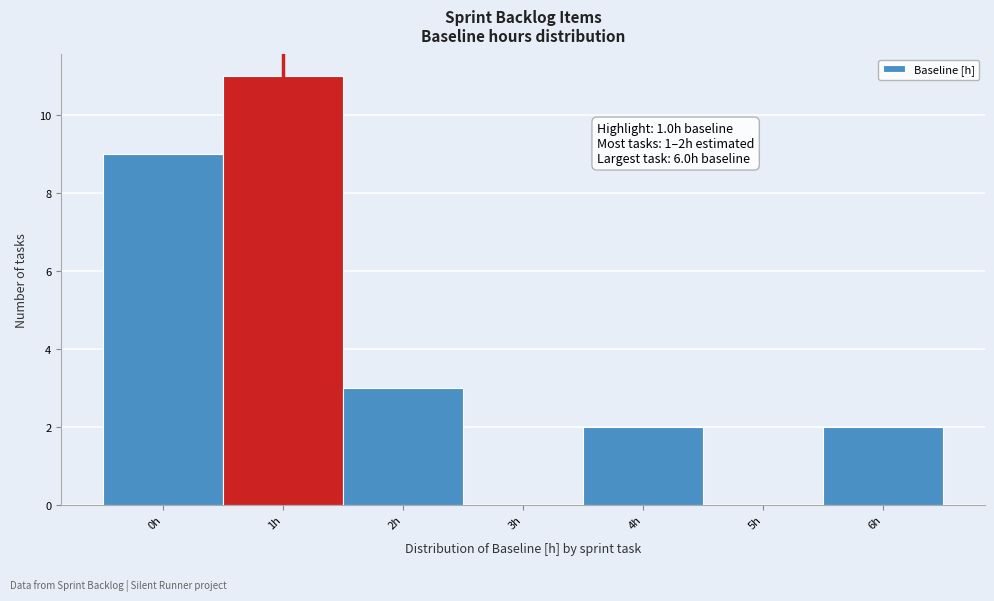

Reading right to left, list all the values displayed in this chart.

6h=2	5h=0	4h=2	3h=0	2h=3	1h=11	0h=9